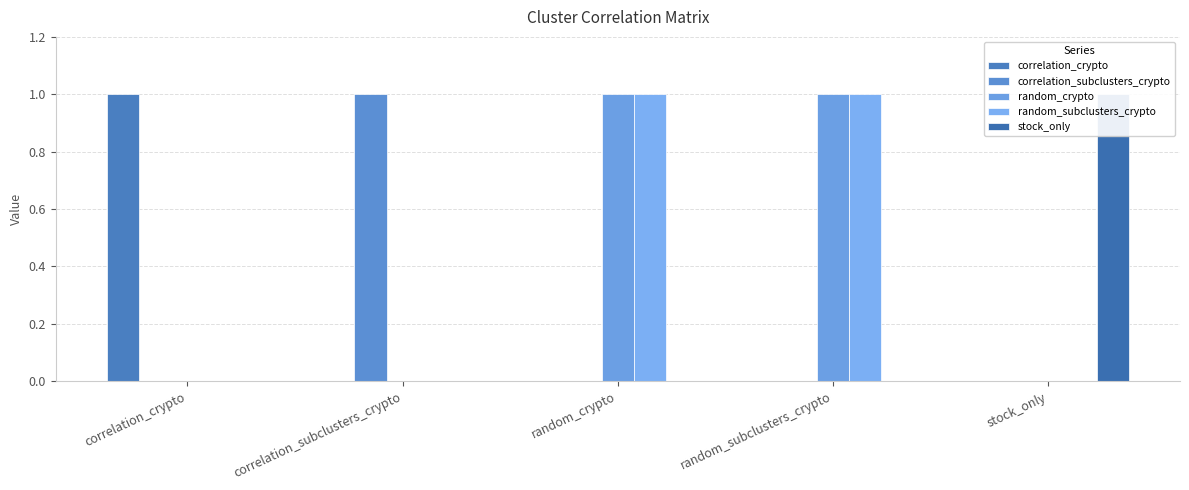

Reading left to right, list all the values displayed in this chart.

correlation_crypto: 1	0	0	0	0
correlation_subclusters_crypto: 0	1	0	0	0
random_crypto: 0	0	1	1	0
random_subclusters_crypto: 0	0	1	1	0
stock_only: 0	0	0	0	1